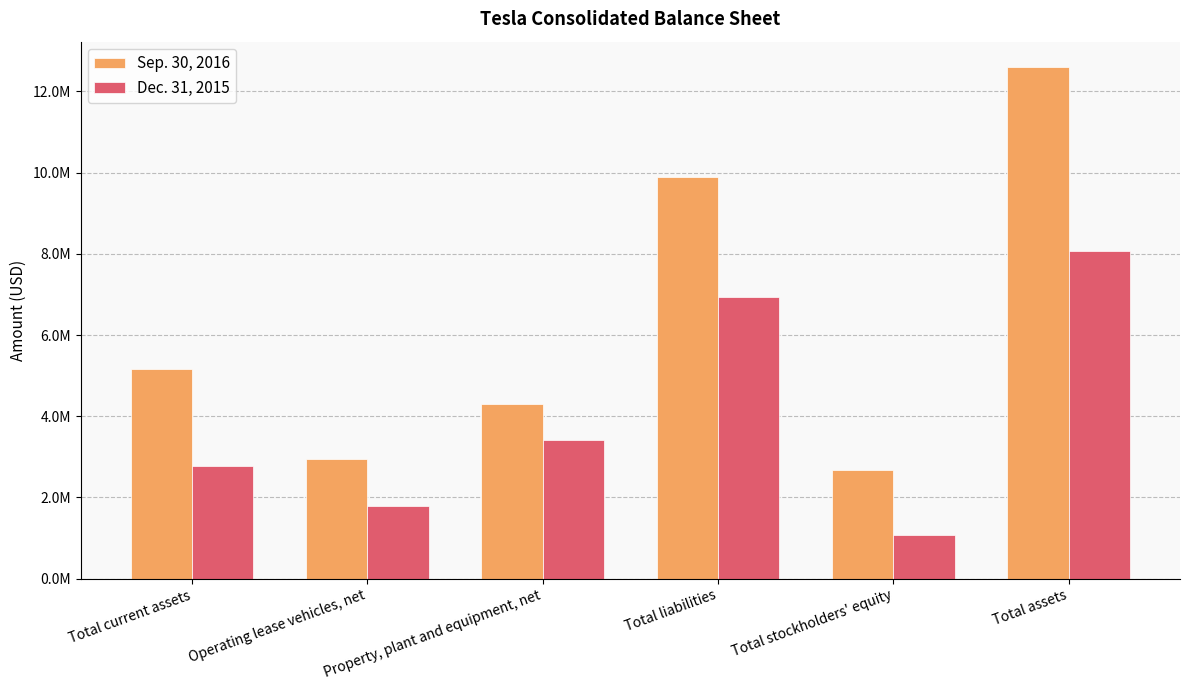

What is the total value across all series at Total assets?

20660336